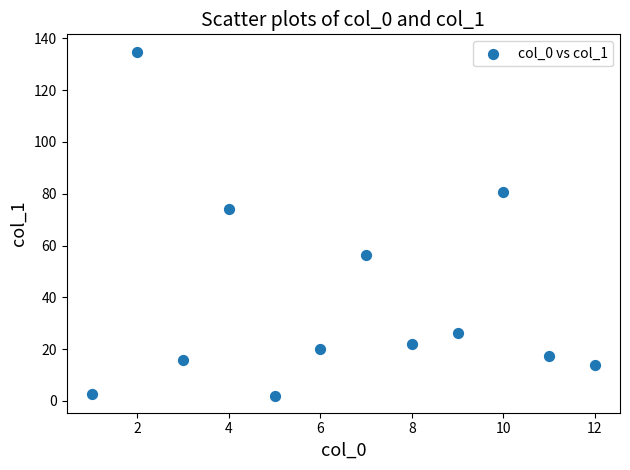

What is the range of Y values (max minus min)?

132.8